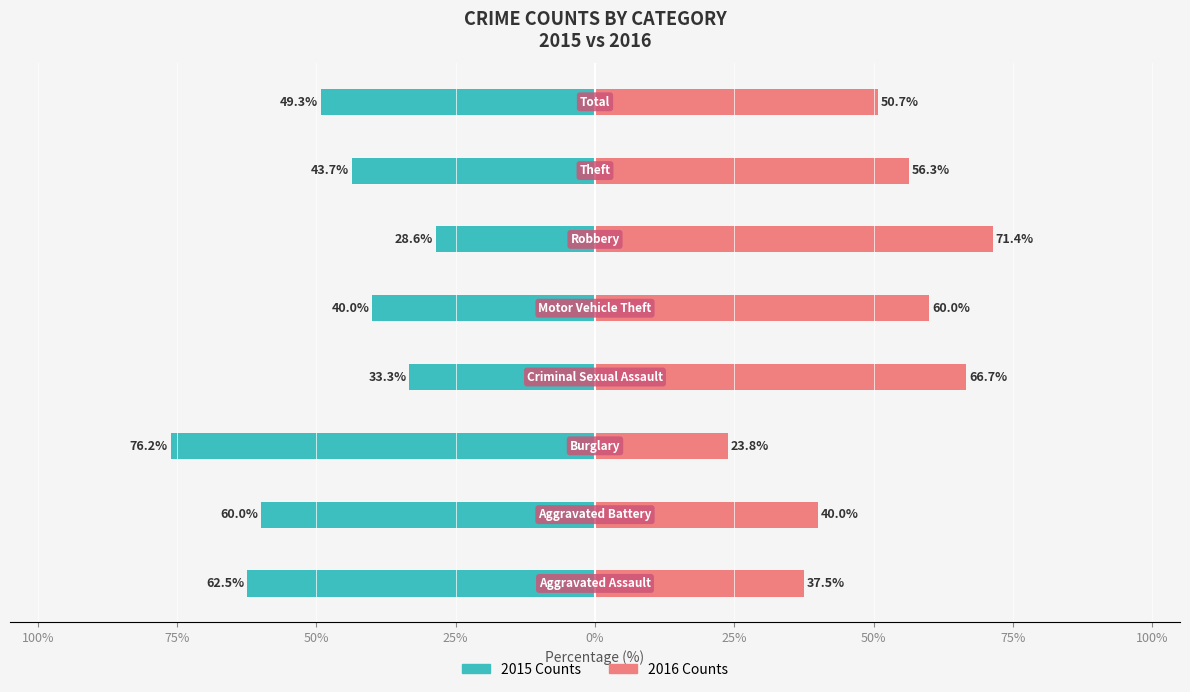

Are the bars horizontal?

Yes